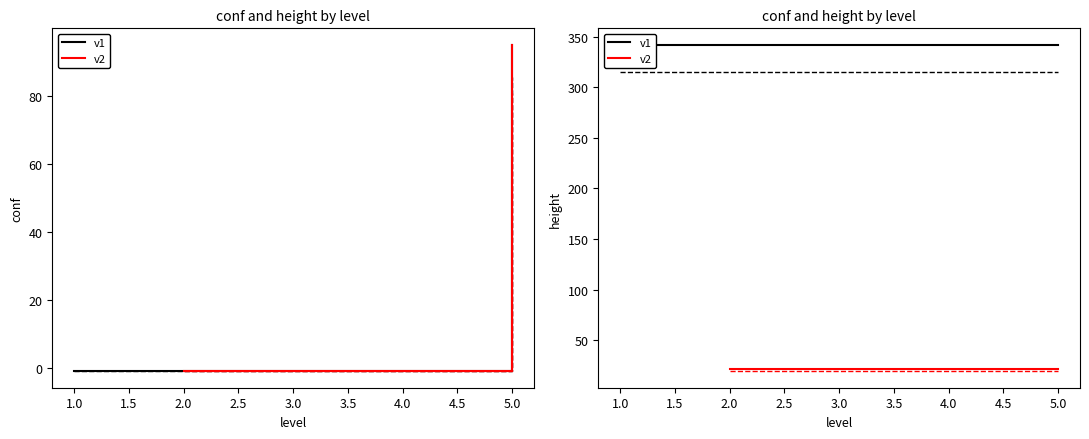

What is the sum of the conf values at 4 and 5?

94